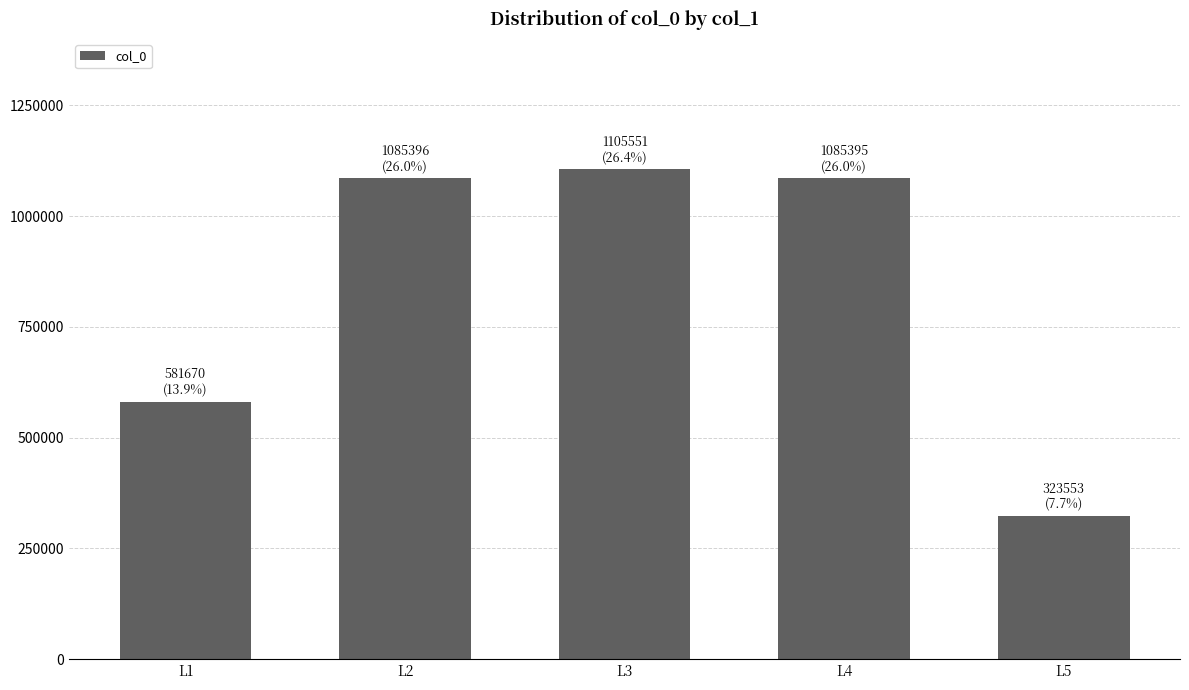

The chart shows a value of 438450 at L4. True or false?

False